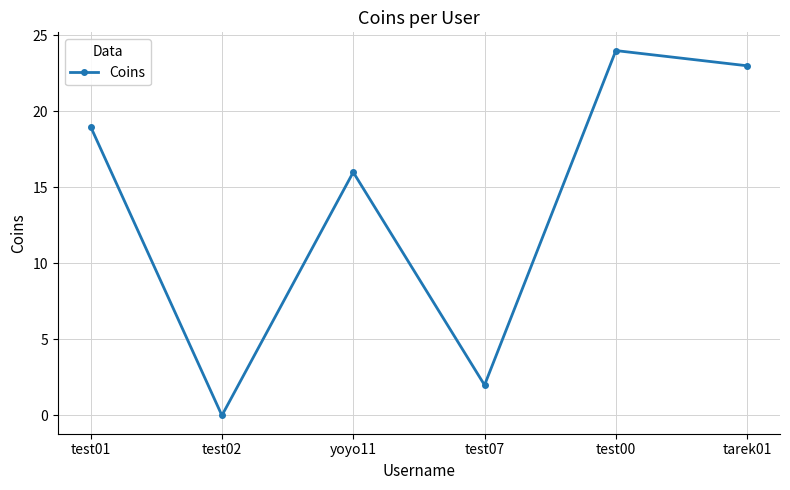

Does the chart have visible grid lines?

Yes